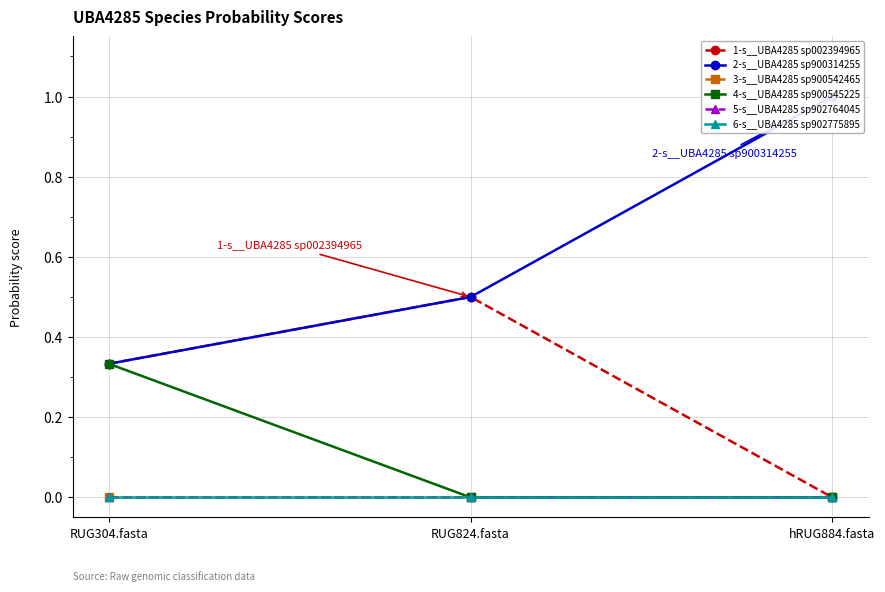

True or false: 2-s__UBA4285 sp900314255 has a value of 0.7 at hRUG884.fasta.

False